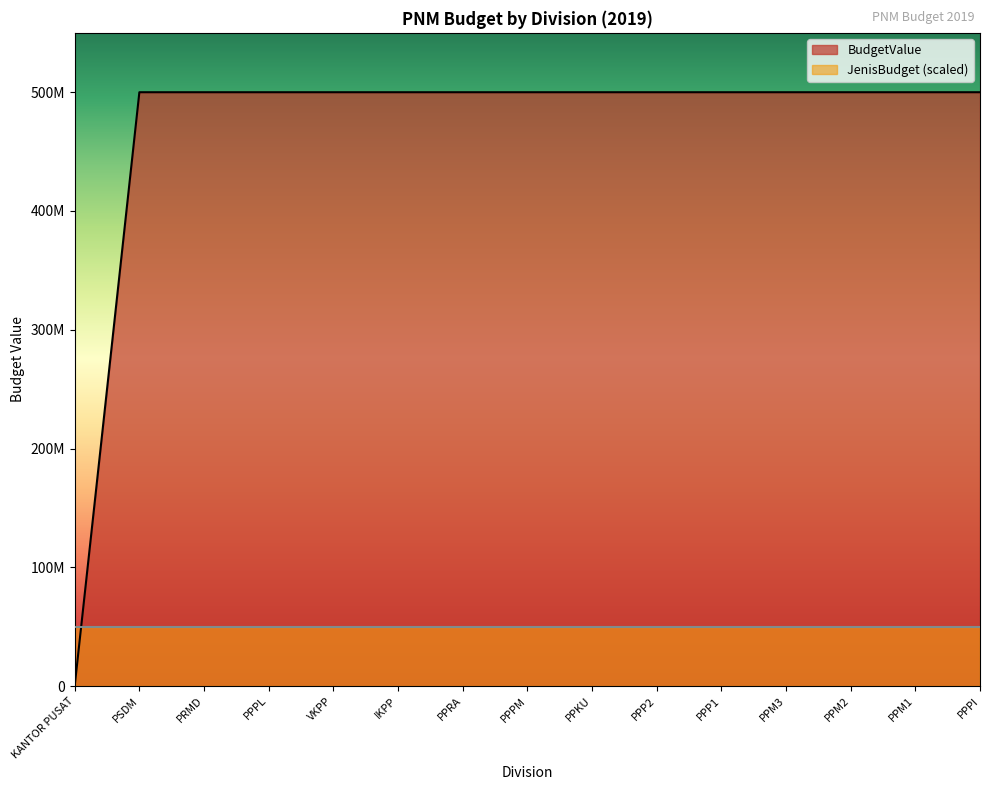

Reading left to right, transcribe all the data shown in this chart.

KANTOR PUSAT=0	PSDM=500000000	PRMD=500000000	PPPL=500000000	VKPP=500000000	IKPP=500000000	PPRA=500000000	PPPM=500000000	PPKU=500000000	PPP2=500000000	PPP1=500000000	PPM3=500000000	PPM2=500000000	PPM1=500000000	PPPI=500000000